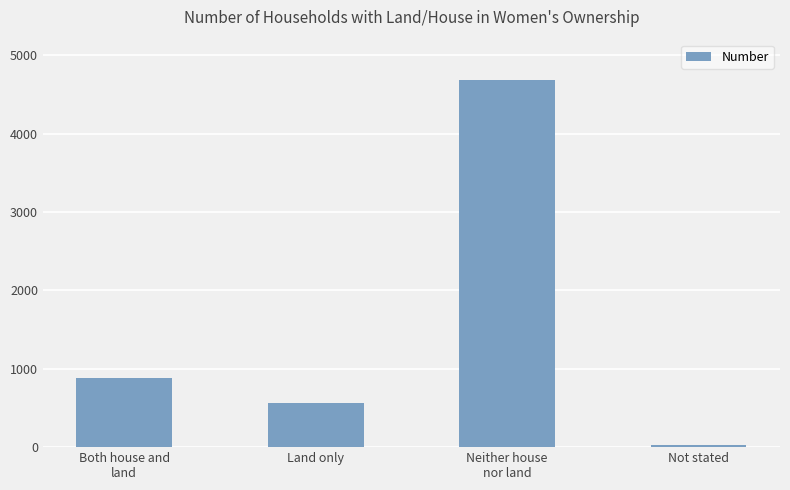

Which category has the highest value across all series?

Neither house
nor land